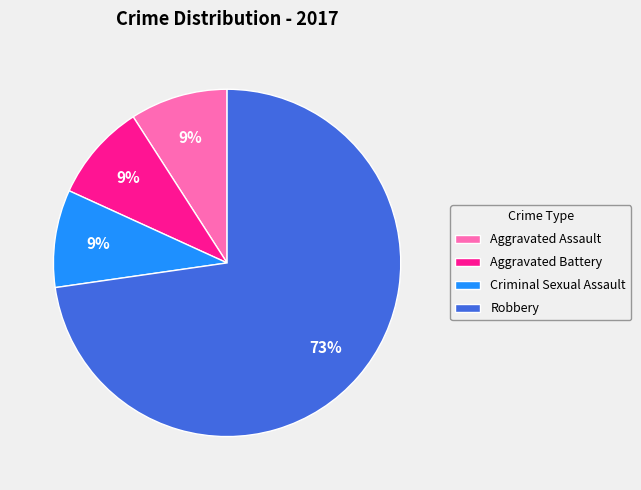

How many segments does this pie chart have?

4